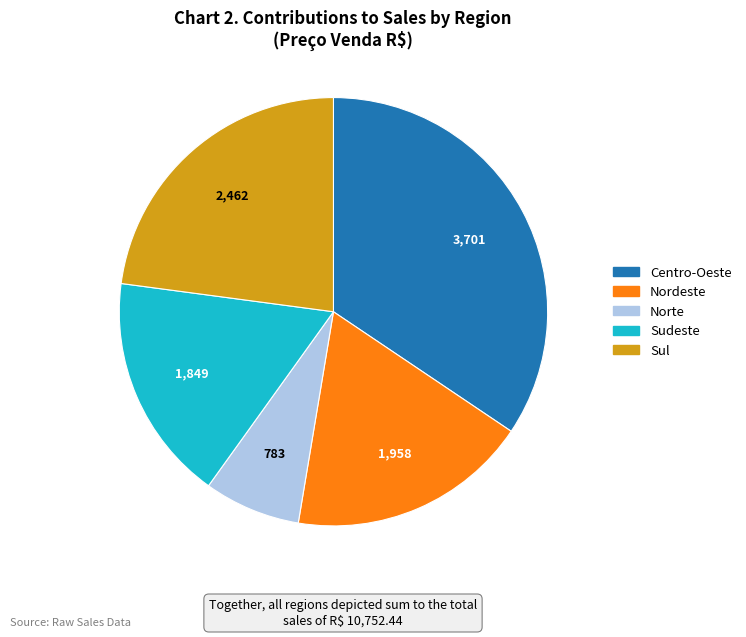

Is there any slice that represents more than half of the pie?

No